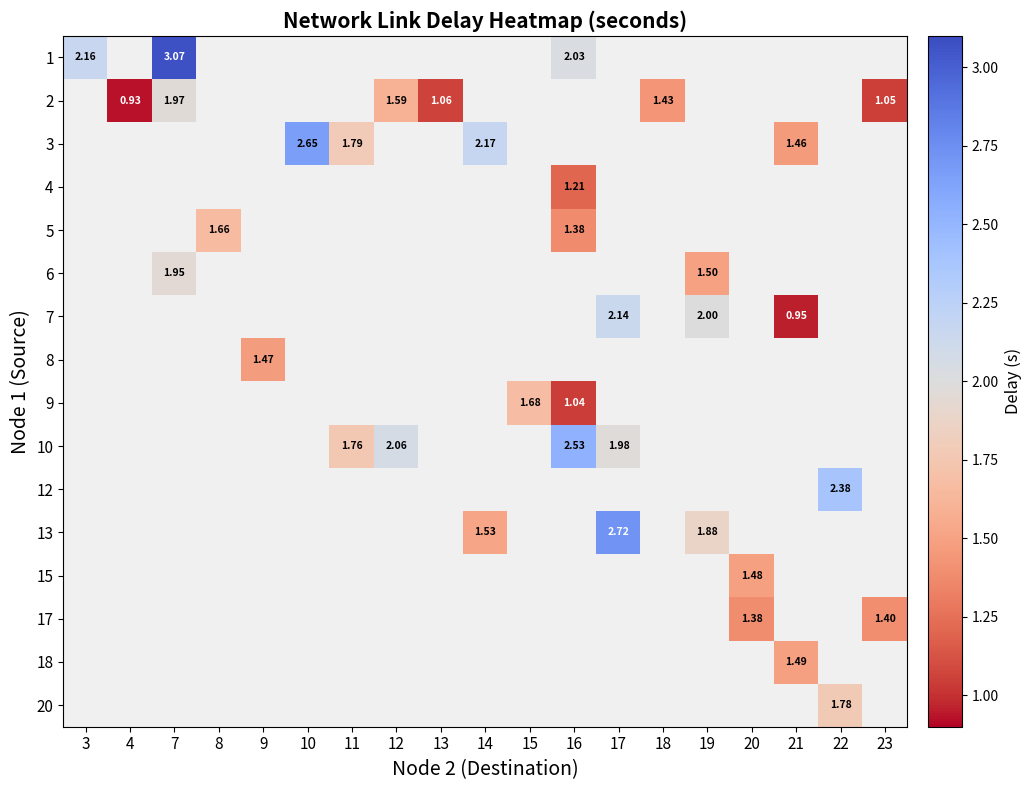

Count the number of categories in the chart.

19